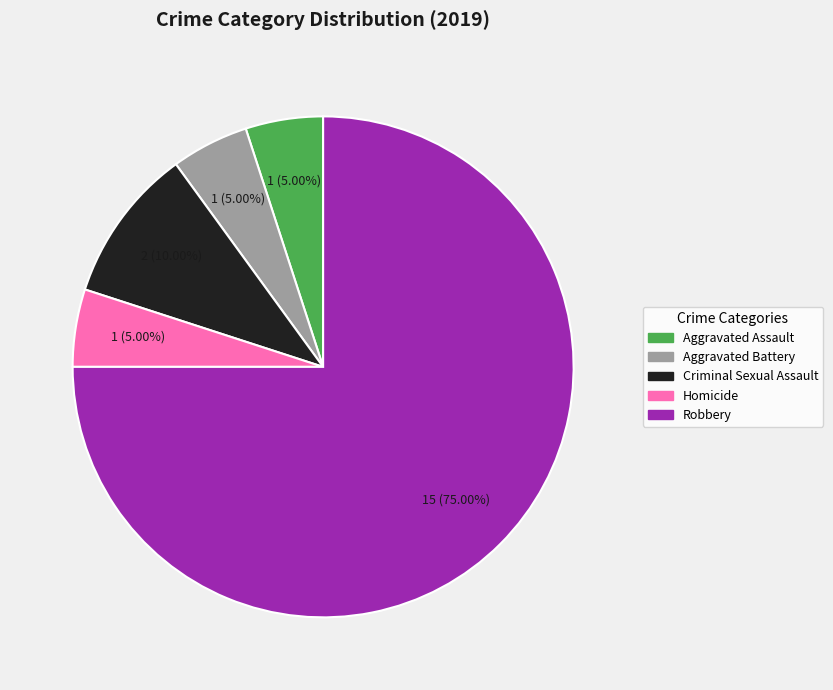

How many slices are in this pie chart?

5